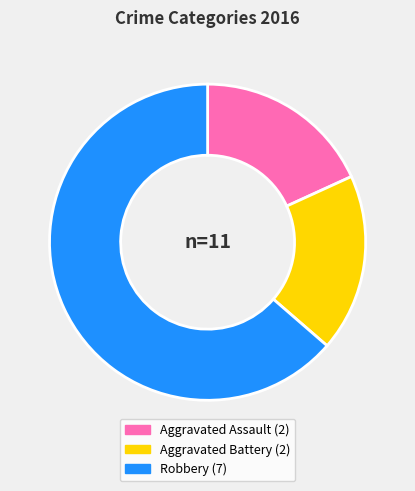

Which category has the biggest portion of the pie?

Robbery